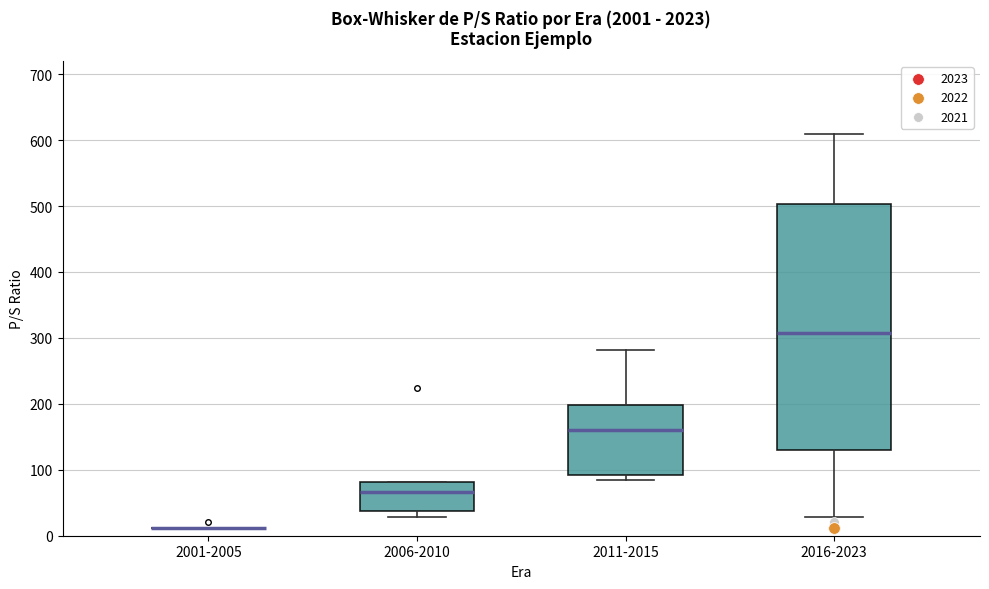

Comparing the boxes themselves (not the whiskers), which one is the tallest?

2016-2023